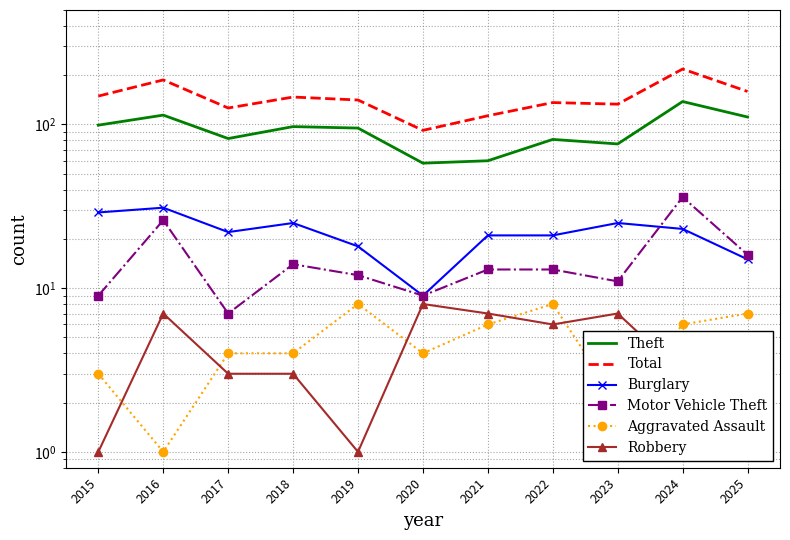

True or false: Theft and Burglary cross at least once.

False